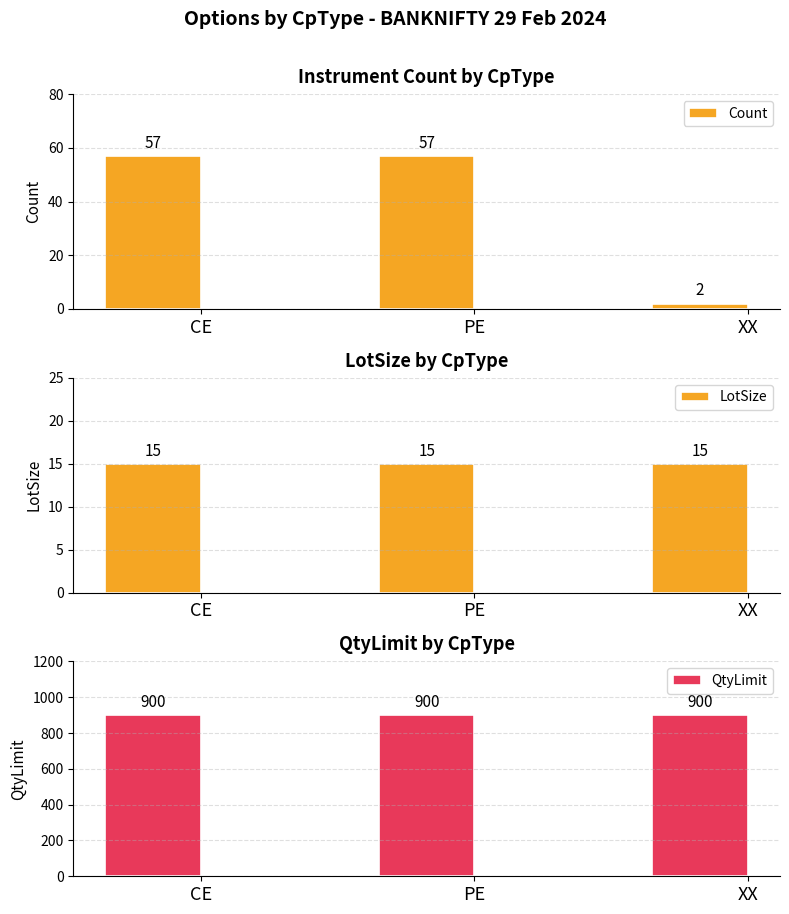

Does the chart contain stacked bars?

No